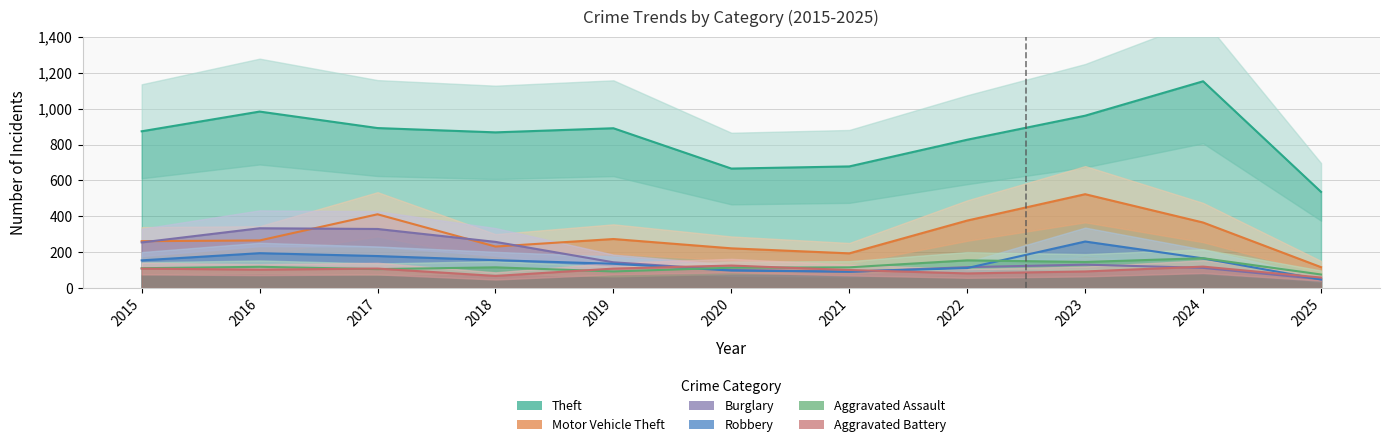

Reading left to right, what are all the values shown in this chart?

Theft: 2015=874	2016=984	2017=892	2018=868	2019=891	2020=666	2021=678	2022=827	2023=961	2024=1153	2025=536
Motor Vehicle Theft: 2015=261	2016=265	2017=411	2018=231	2019=273	2020=221	2021=193	2022=376	2023=523	2024=365	2025=116
Burglary: 2015=254	2016=333	2017=329	2018=257	2019=143	2020=100	2021=90	2022=116	2023=130	2024=112	2025=49
Robbery: 2015=154	2016=194	2017=178	2018=155	2019=135	2020=97	2021=91	2022=111	2023=259	2024=165	2025=47
Aggravated Assault: 2015=110	2016=118	2017=105	2018=115	2019=92	2020=113	2021=115	2022=154	2023=145	2024=166	2025=75
Aggravated Battery: 2015=108	2016=102	2017=108	2018=67	2019=108	2020=125	2021=100	2022=81	2023=92	2024=119	2025=58